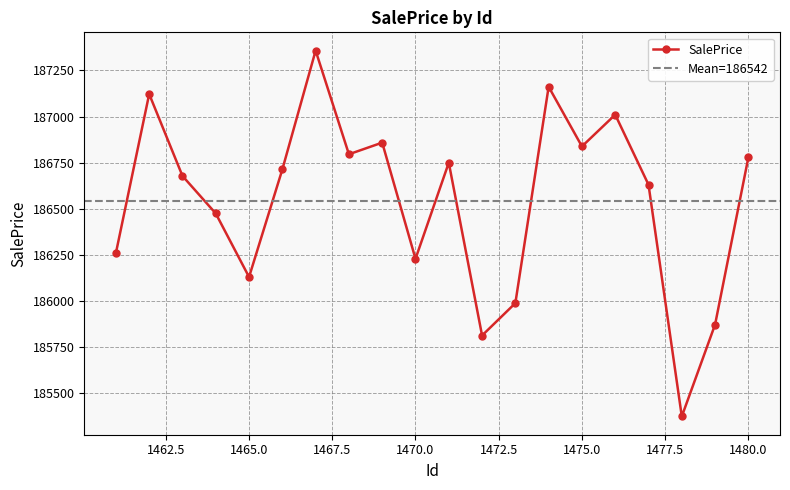

What is the value of the 18th point from the left?

185374.4